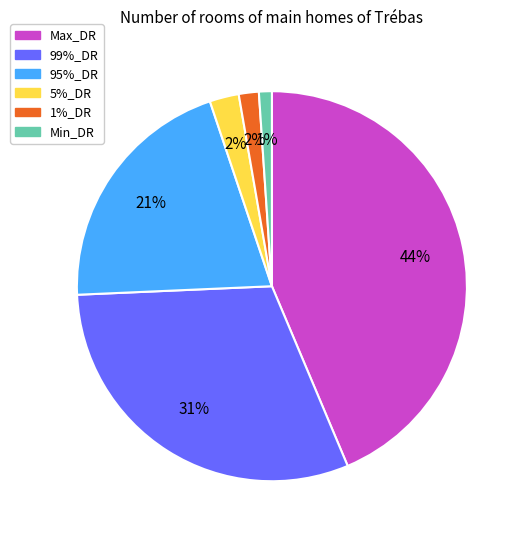

Count the number of slices in the pie.

6